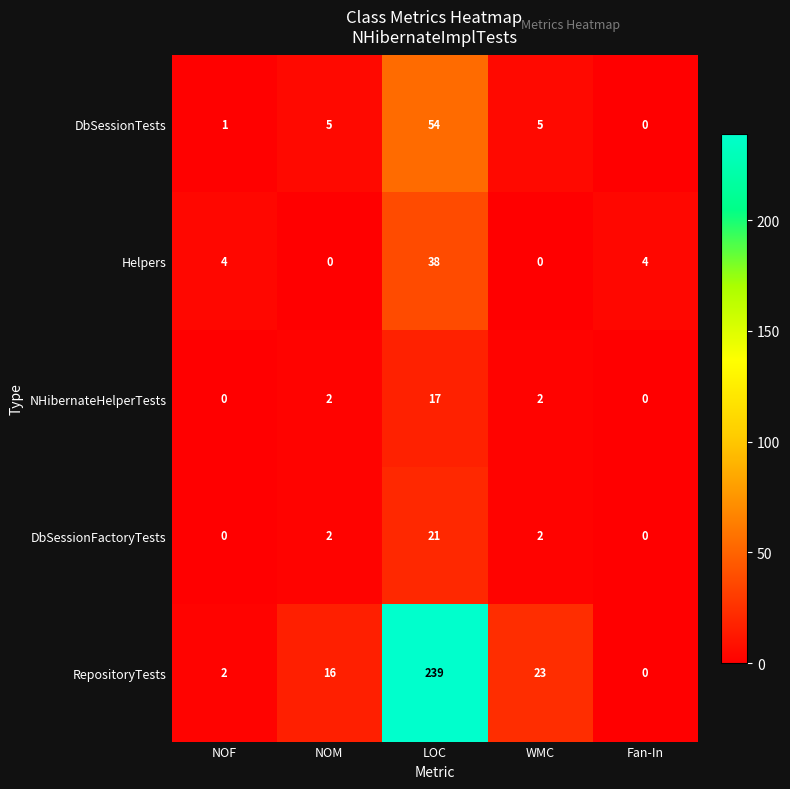

True or false: DbSessionTests has a value of 2 at WMC.

False